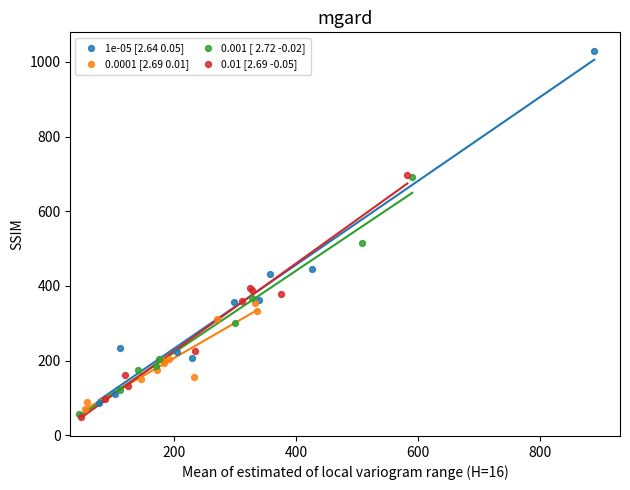

Which series has the widest spread of Y values?

1e-05 [2.64 0.05]